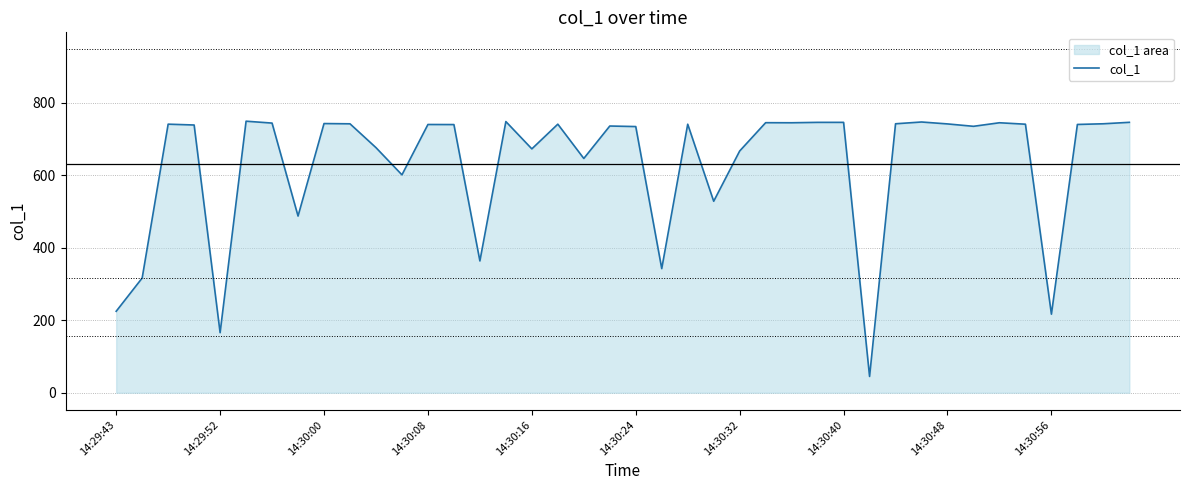

Reading left to right, list all the values displayed in this chart.

224.9	316.7	741.5	739.2	165.8	749.7	744.5	487.8	743.2	742.5	676.7	601.6	740.6	740.4	363.9	748.7	673.3	741.5	646.8	736.4	734.9	342.7	741.4	528.7	667.4	745.6	745.4	746.5	746.5	45.0	742.6	747.5	742.2	735.6	745.4	741.4	216.9	740.7	742.6	746.6